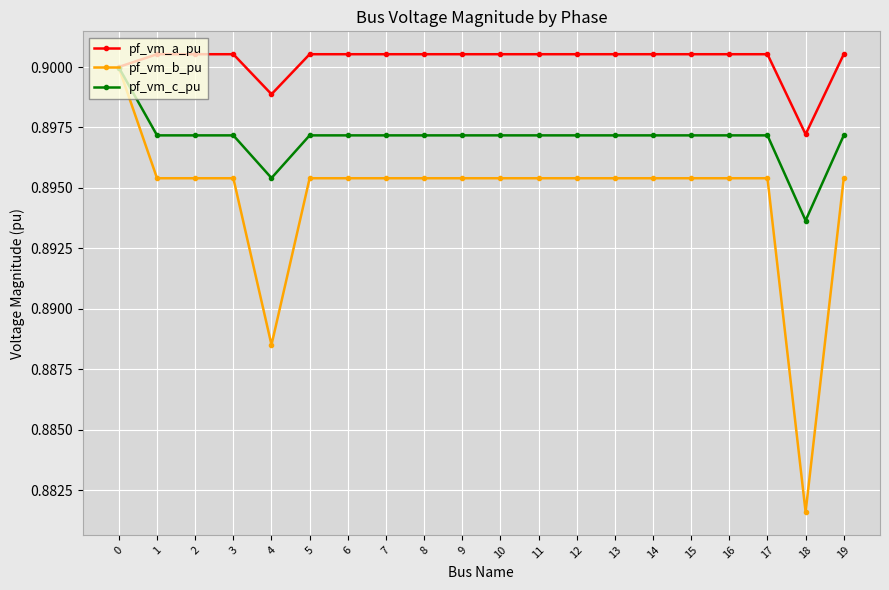

Rank the series at 2 from highest to lowest value.

pf_vm_a_pu, pf_vm_c_pu, pf_vm_b_pu